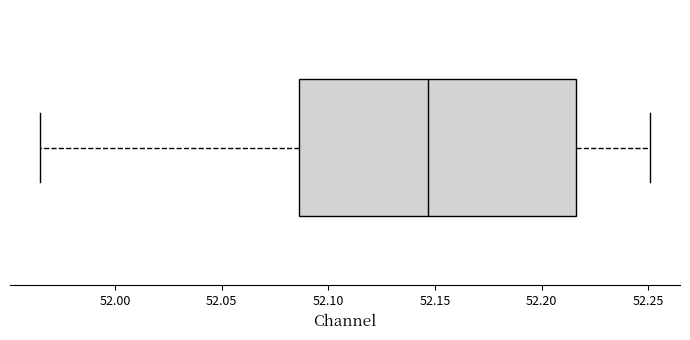

Transcribe this box plot: give where the median line is, the range the box spans, and where the two whiskers end, as read against the x-axis. The values are not printed on the chart, so give them approximately, as read against the axis.

median 52.145, box 52.085 to 52.215, whiskers 51.965 to 52.250